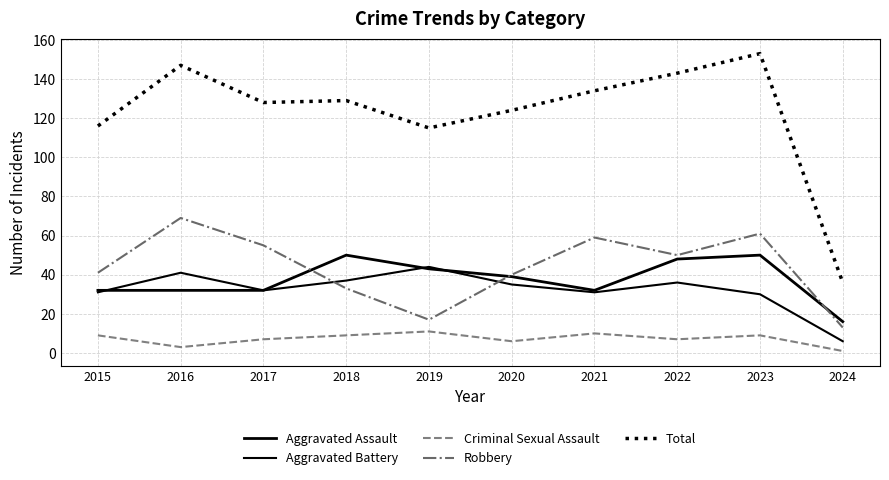

True or false: Aggravated Assault has a value of 49 at 2021.

False